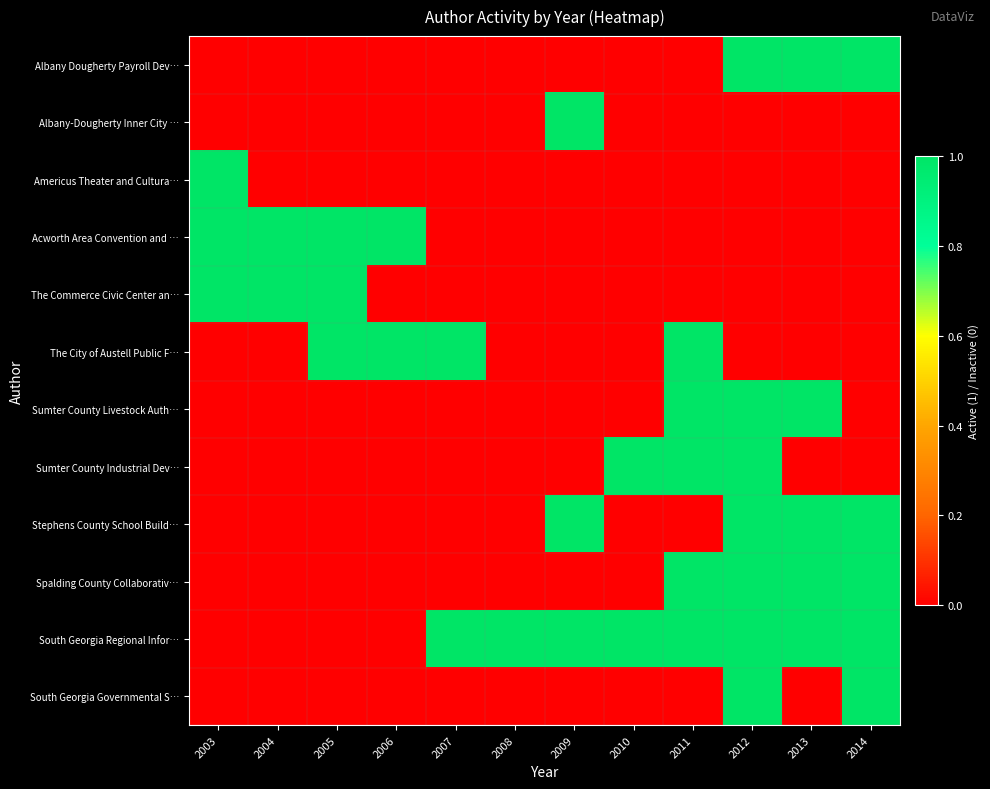

What is the maximum value shown in the chart?

1